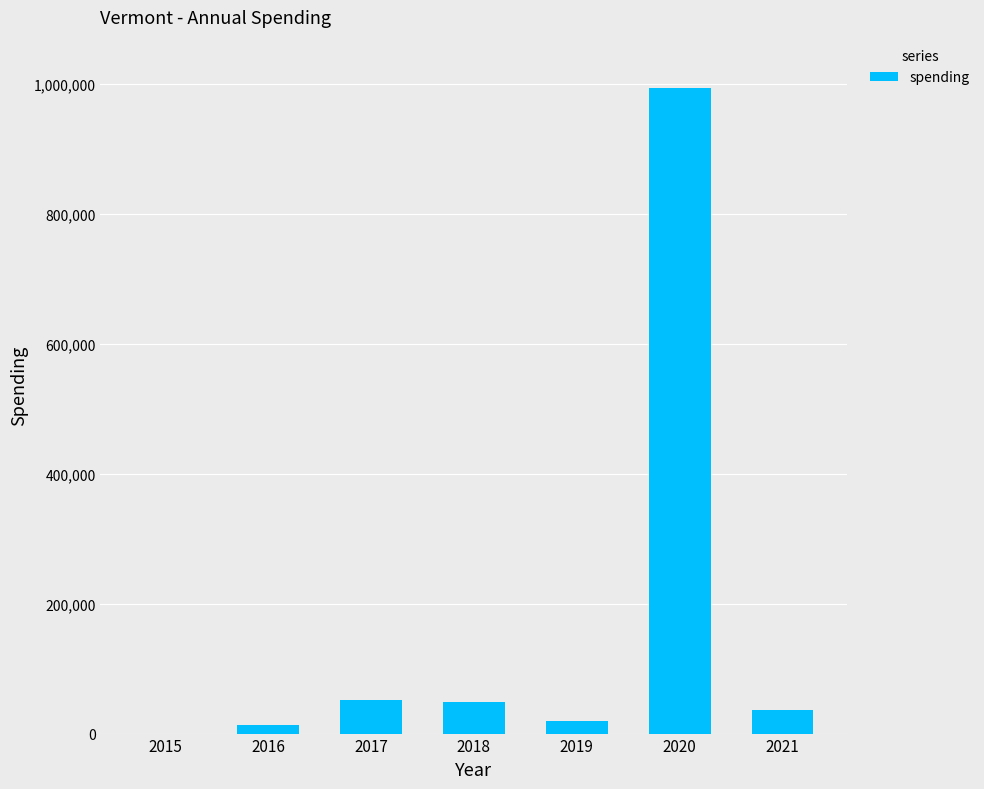

What is the greatest value displayed?

992741